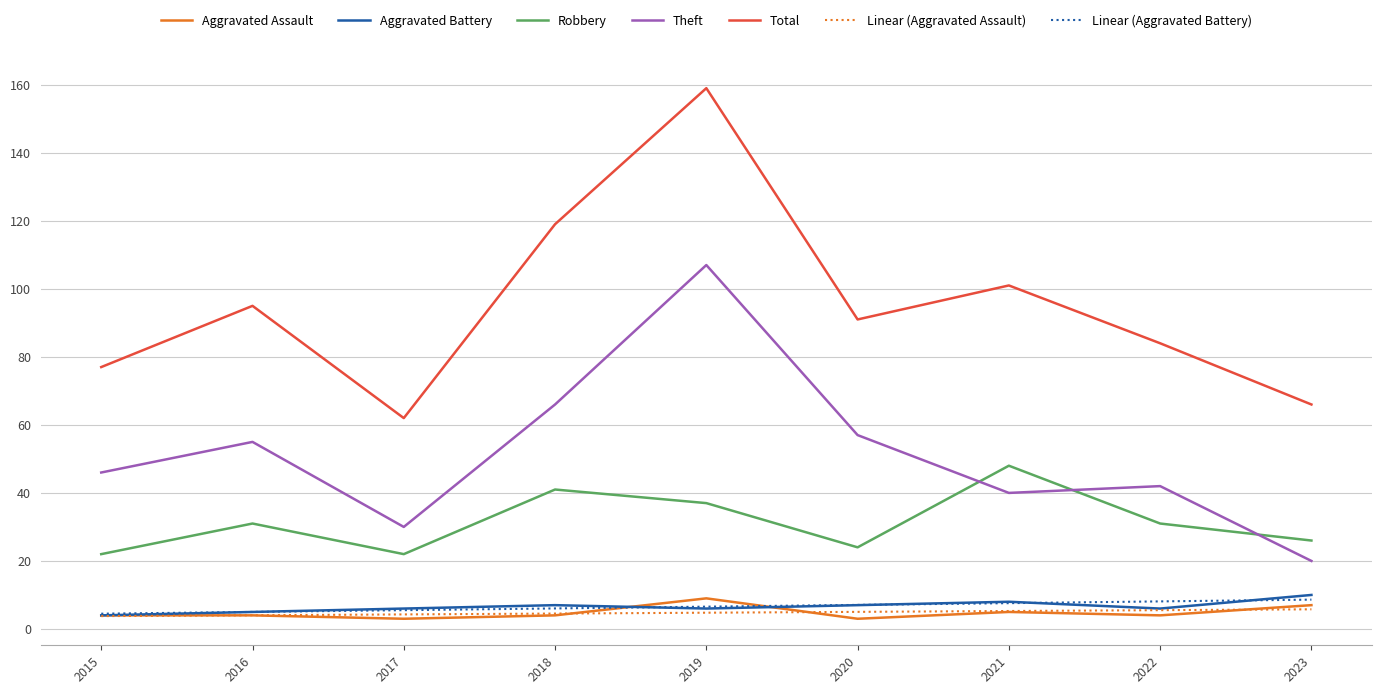

How many lines are shown in the chart?

7